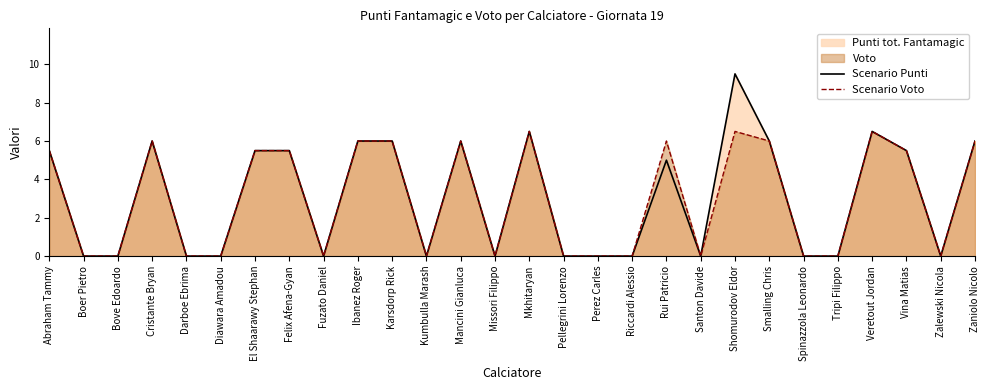

True or false: Scenario Punti has a value of -2.9 at Pellegrini Lorenzo.

False